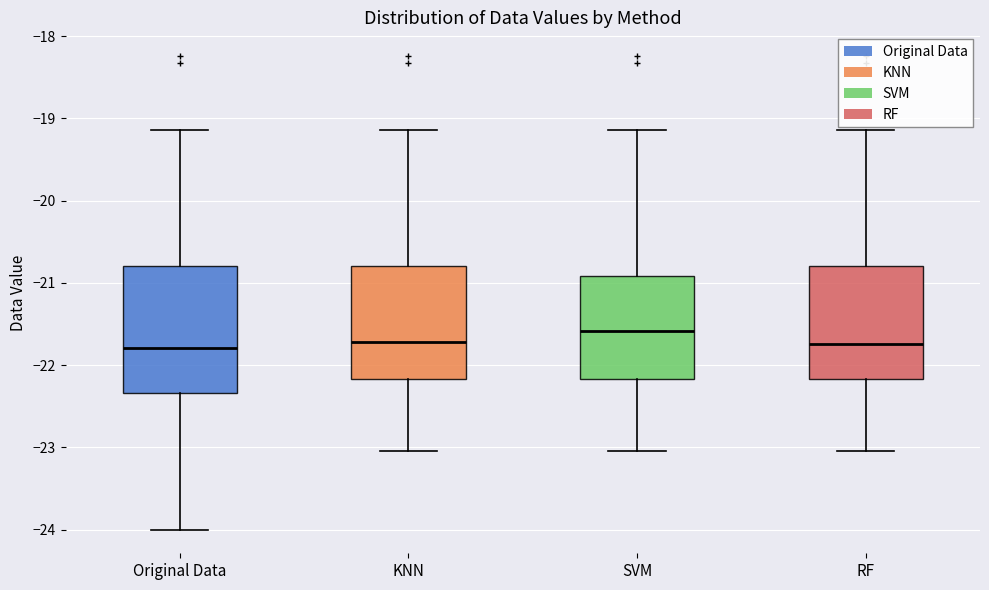

Reading left to right, transcribe this box plot: for each box, give where its median line is, the range the box spans, and where its two whiskers end, as read against the y-axis. The values are not printed on the chart, so give them approximately, as read against the axis.

Original Data: median -21.8, box -22.3 to -20.8, whiskers -24.0 to -19.1
KNN: median -21.7, box -22.2 to -20.8, whiskers -23.0 to -19.1
SVM: median -21.6, box -22.2 to -20.9, whiskers -23.0 to -19.1
RF: median -21.7, box -22.2 to -20.8, whiskers -23.0 to -19.1